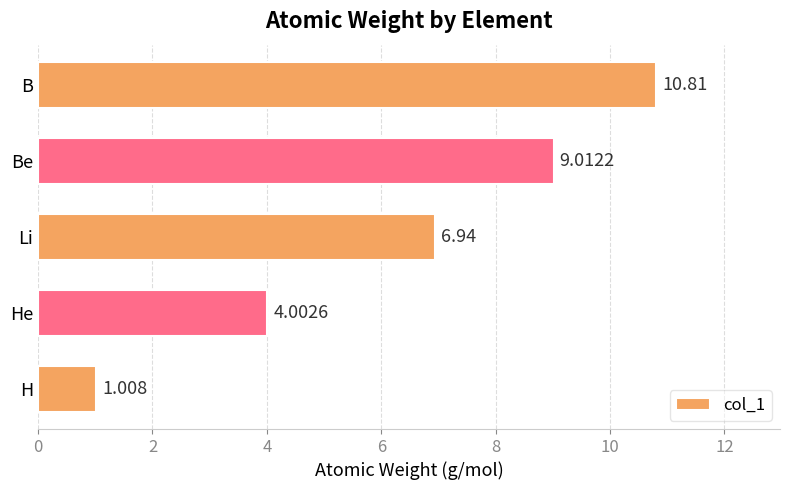

At which label is the value closest to 5?

He